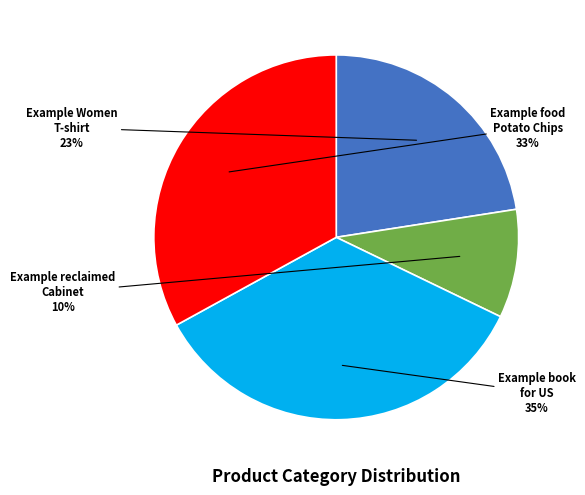

To the nearest percent, what portion does Example Women T-shirt represent?

23%